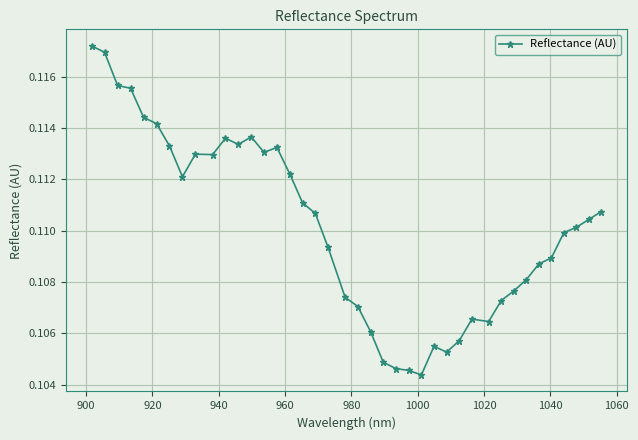

How many values are between 0 and 1?

40